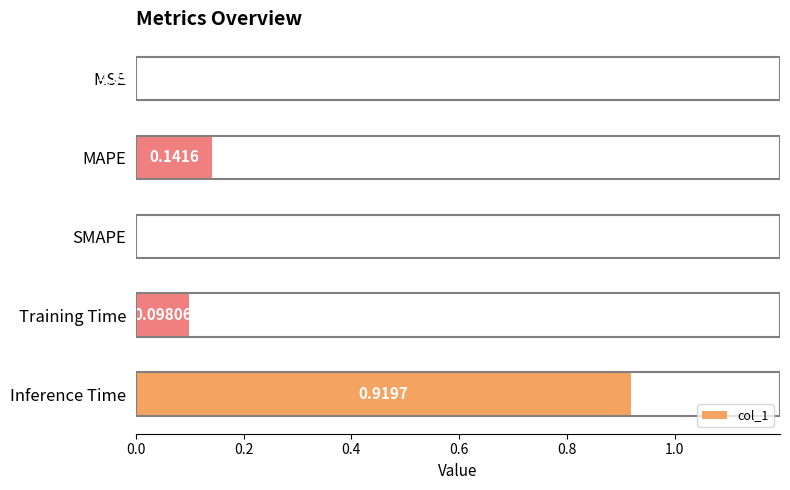

What is the sum of all values?

1.2